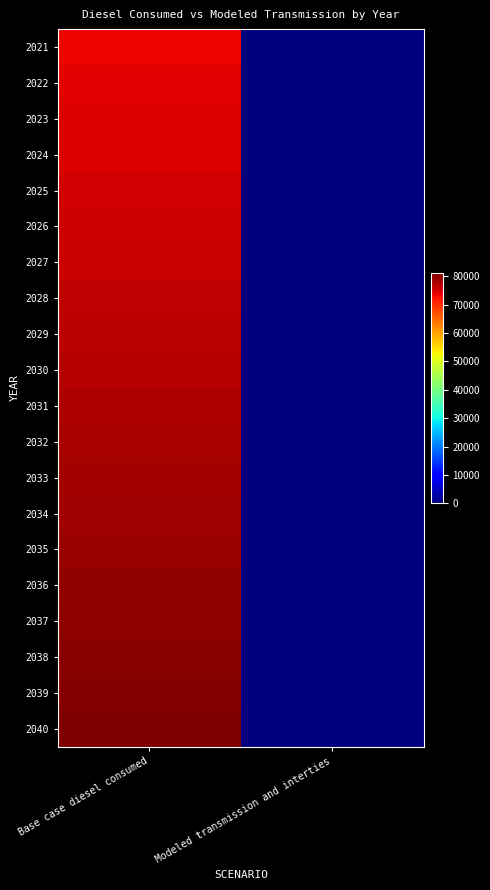

Reading left to right, transcribe all the data shown in this chart.

2021: Base case diesel consumed=73526.1	Modeled transmission and interties=0.0
2022: Base case diesel consumed=73959.7	Modeled transmission and interties=0.0
2023: Base case diesel consumed=74393.2	Modeled transmission and interties=0.0
2024: Base case diesel consumed=74826.7	Modeled transmission and interties=0.0
2025: Base case diesel consumed=75260.3	Modeled transmission and interties=0.0
2026: Base case diesel consumed=75693.8	Modeled transmission and interties=0.0
2027: Base case diesel consumed=76127.3	Modeled transmission and interties=0.0
2028: Base case diesel consumed=76560.8	Modeled transmission and interties=0.0
2029: Base case diesel consumed=76994.4	Modeled transmission and interties=0.0
2030: Base case diesel consumed=77427.9	Modeled transmission and interties=0.0
2031: Base case diesel consumed=77861.4	Modeled transmission and interties=0.0
2032: Base case diesel consumed=78294.9	Modeled transmission and interties=0.0
2033: Base case diesel consumed=78641.8	Modeled transmission and interties=0.0
2034: Base case diesel consumed=78988.6	Modeled transmission and interties=0.0
2035: Base case diesel consumed=79335.4	Modeled transmission and interties=0.0
2036: Base case diesel consumed=79768.9	Modeled transmission and interties=0.0
2037: Base case diesel consumed=80115.8	Modeled transmission and interties=0.0
2038: Base case diesel consumed=80549.3	Modeled transmission and interties=0.0
2039: Base case diesel consumed=80896.1	Modeled transmission and interties=0.0
2040: Base case diesel consumed=81242.9	Modeled transmission and interties=0.0